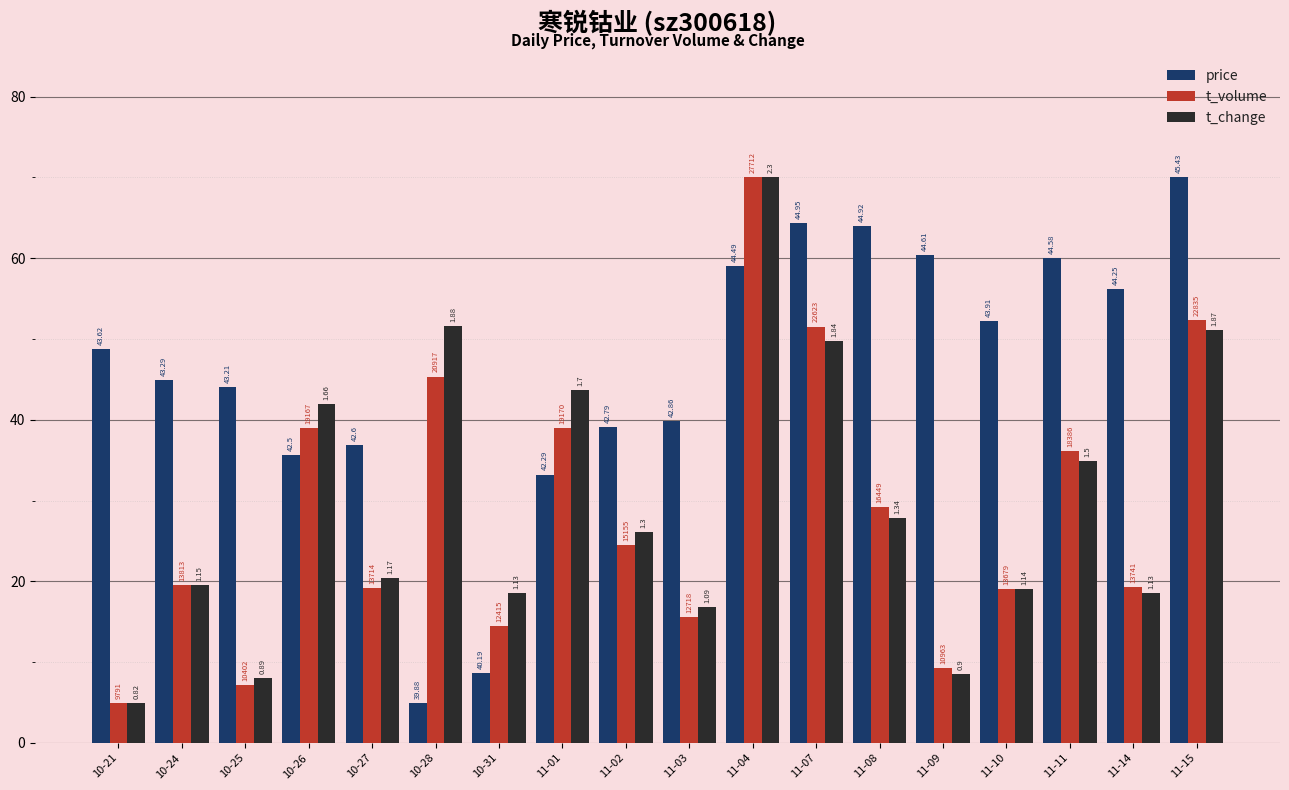

Which has a higher value, 11-09 or 10-24?

11-09